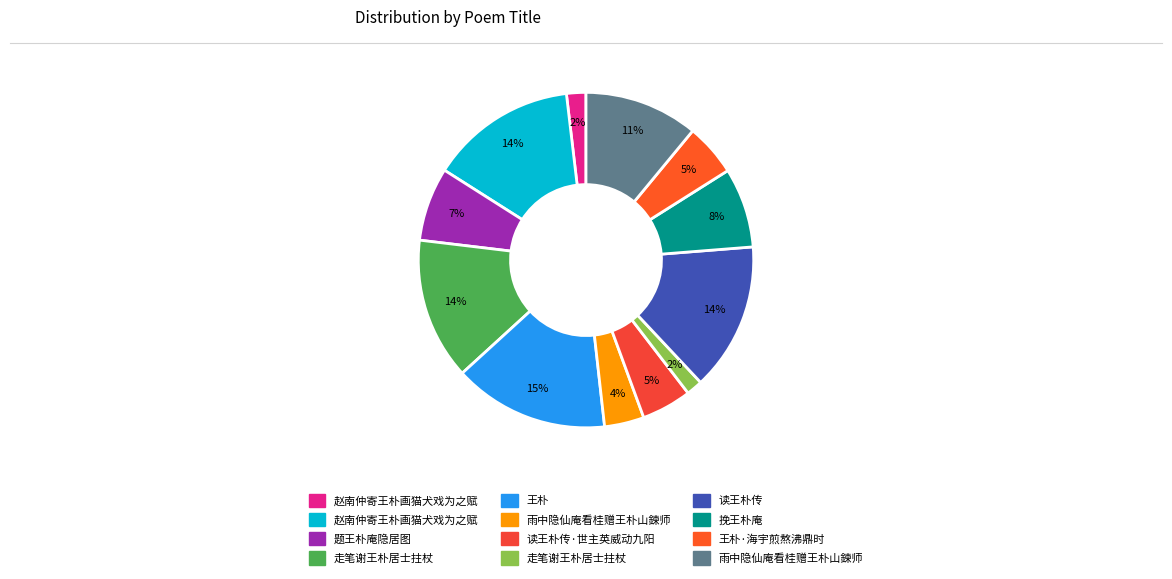

How many segments does this pie chart have?

12